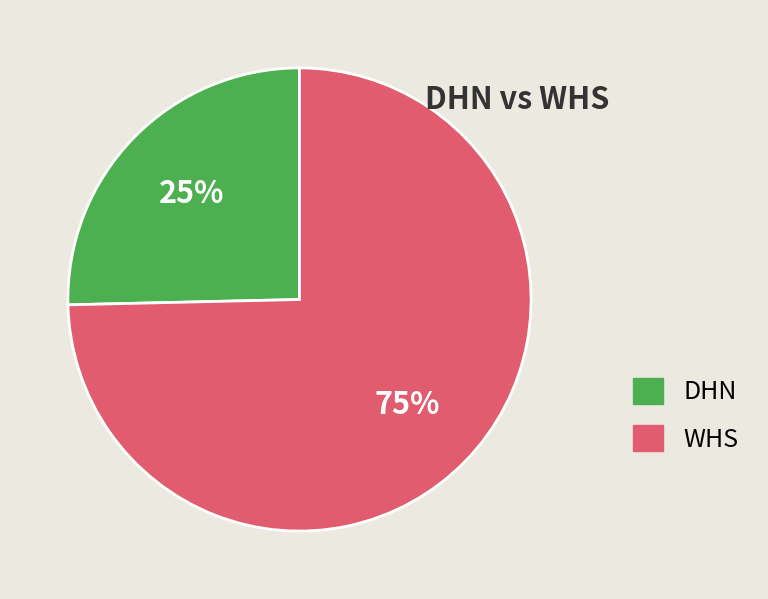

True or false: WHS accounts for 88% of the total.

False